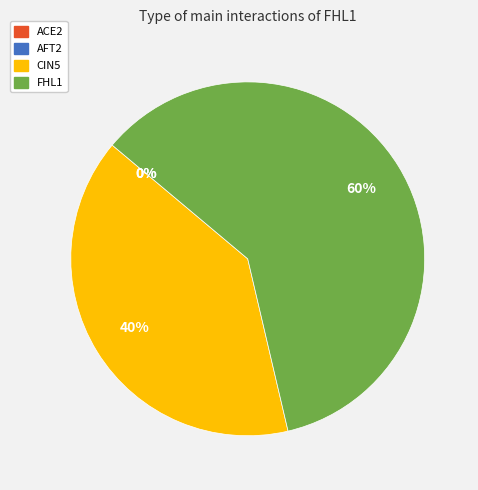

To the nearest percent, what is the average slice percentage?

25%